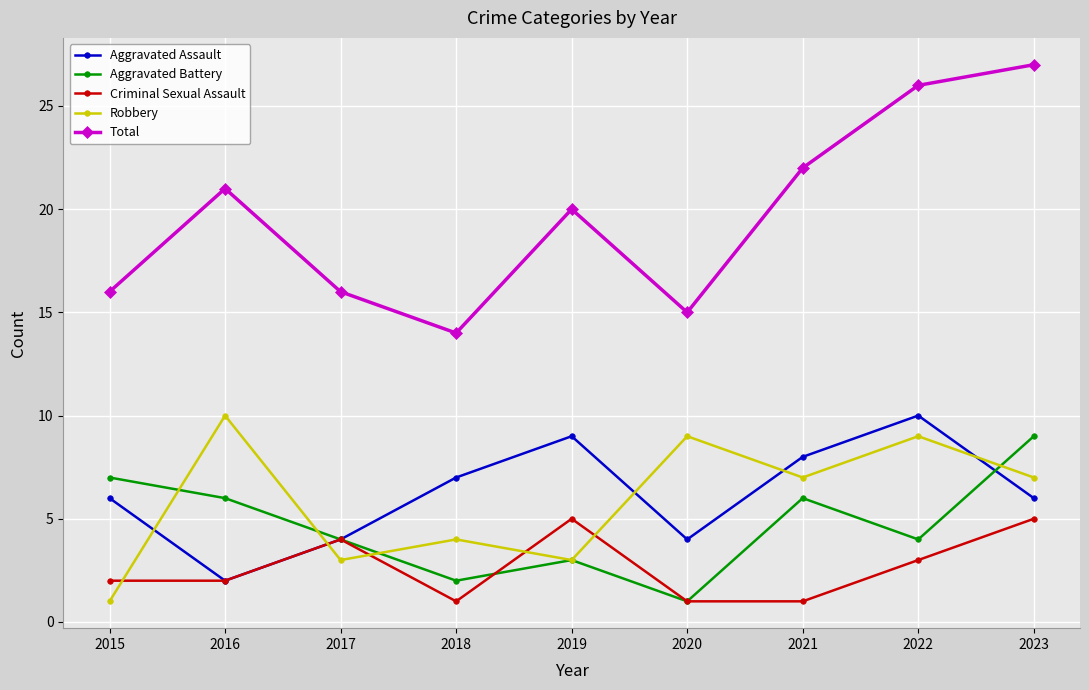

Does the chart display data point markers on the line(s)?

Yes